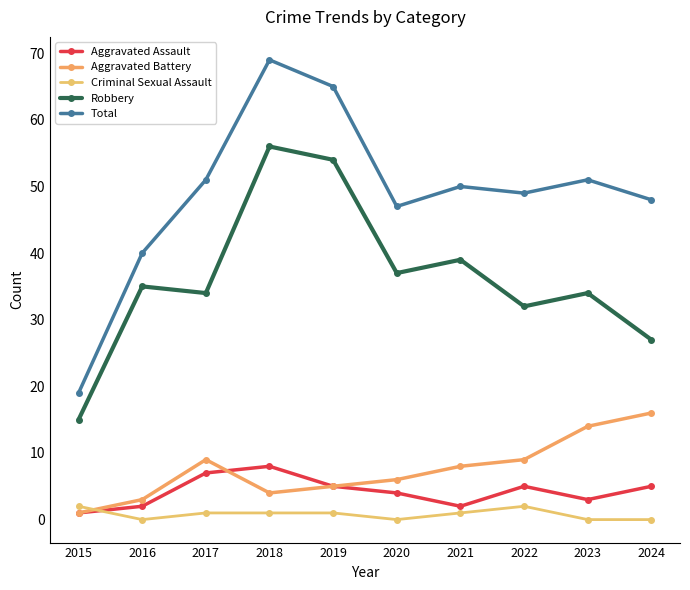

At which category does Criminal Sexual Assault reach its first local peak?

2022